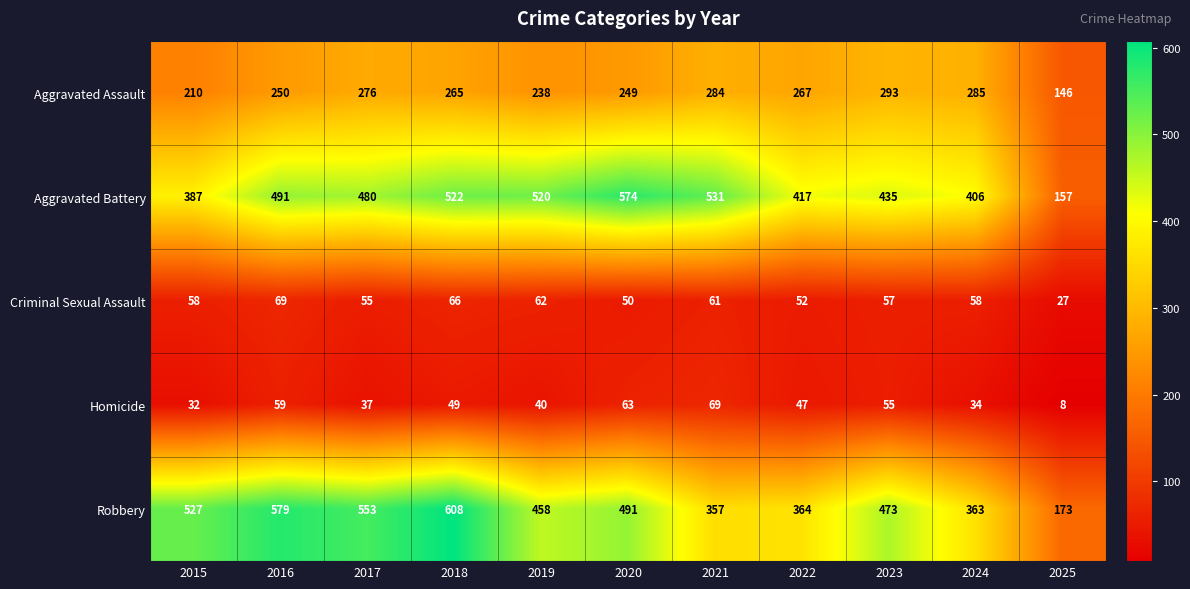

What is the average value of the Aggravated Battery series?

447